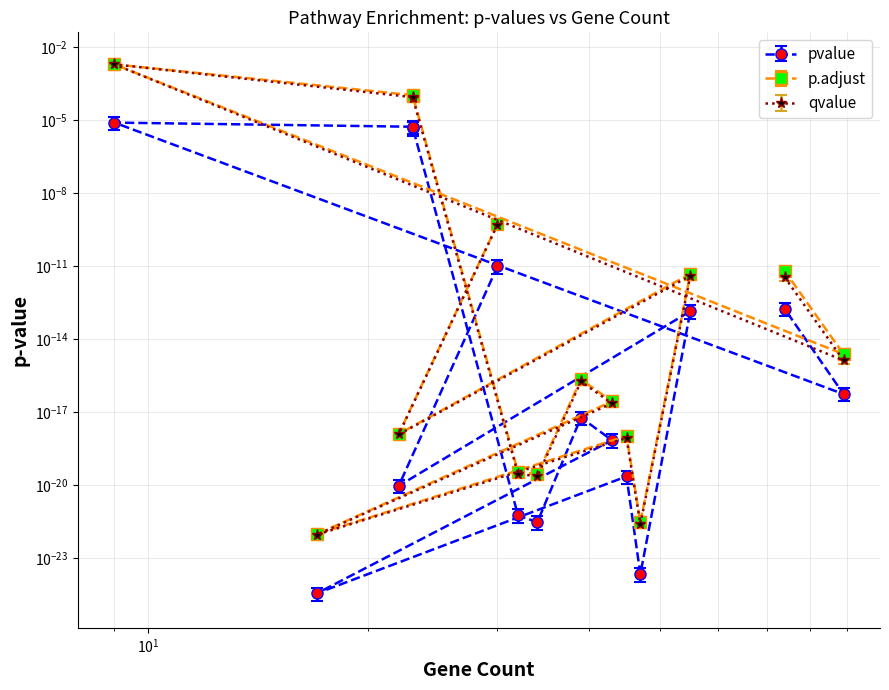

True or false: qvalue has more than 1 points higher than both neighbors.

True